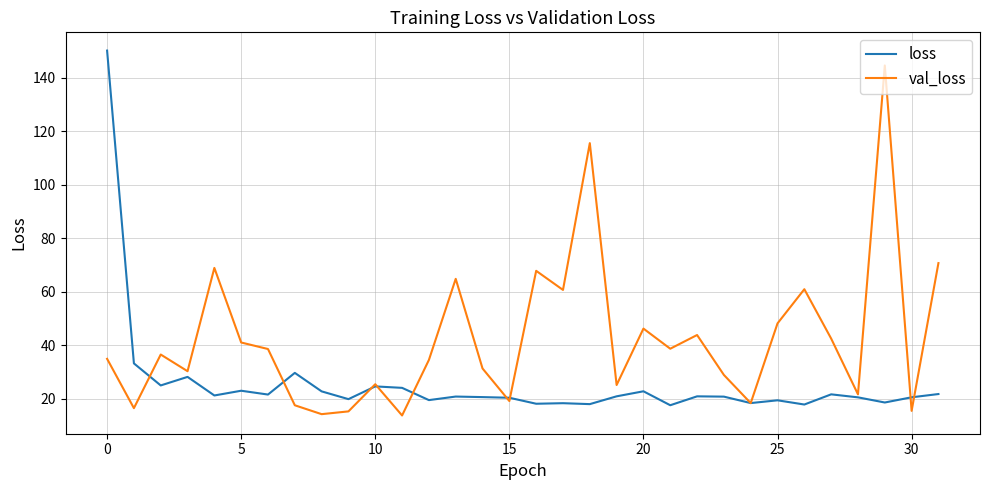

Which series has the largest total across all categories?

val_loss